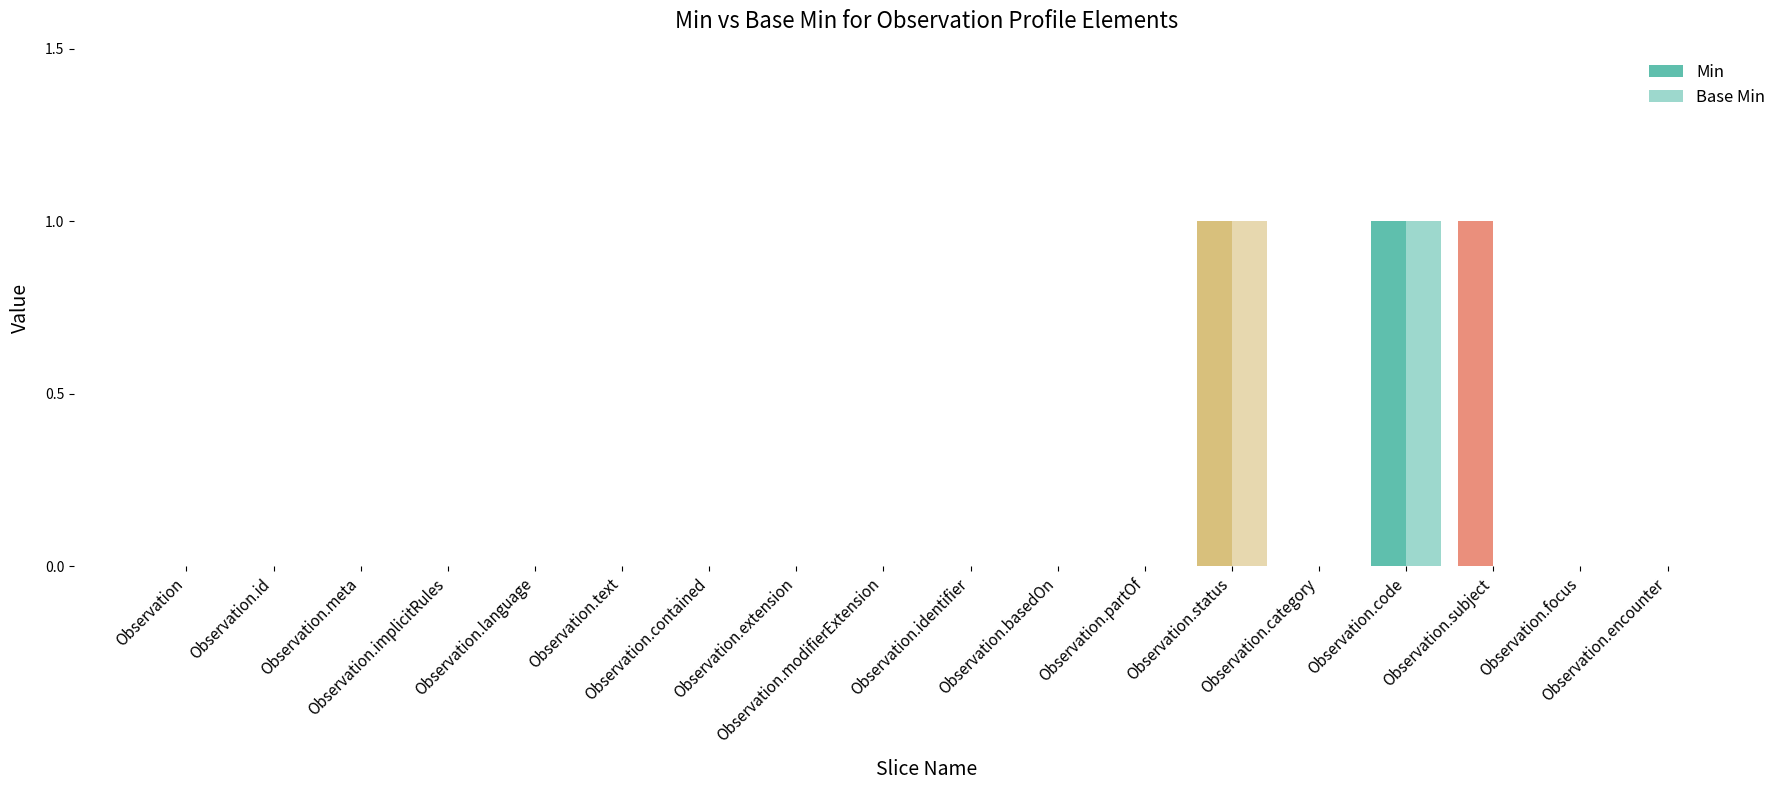

What is the label of the 1st bar from the right?

Observation.encounter